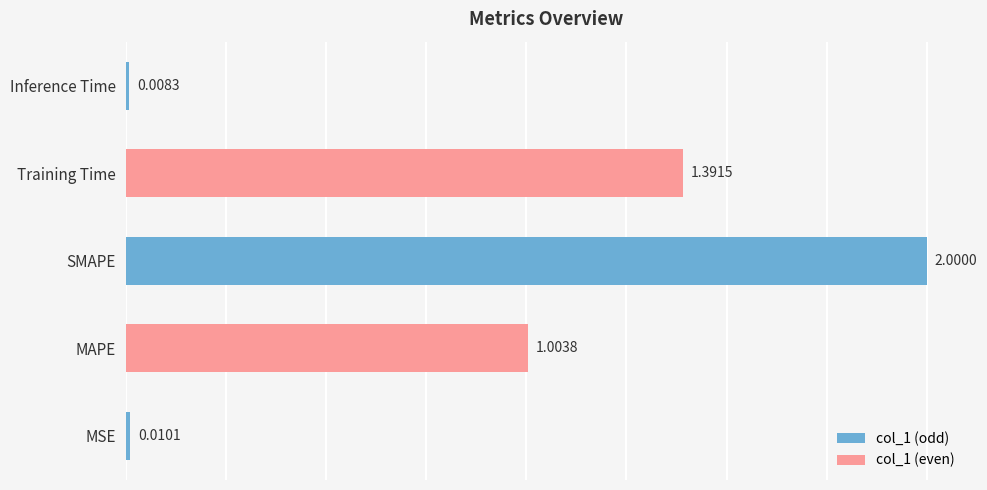

How many data points are above 1?

3